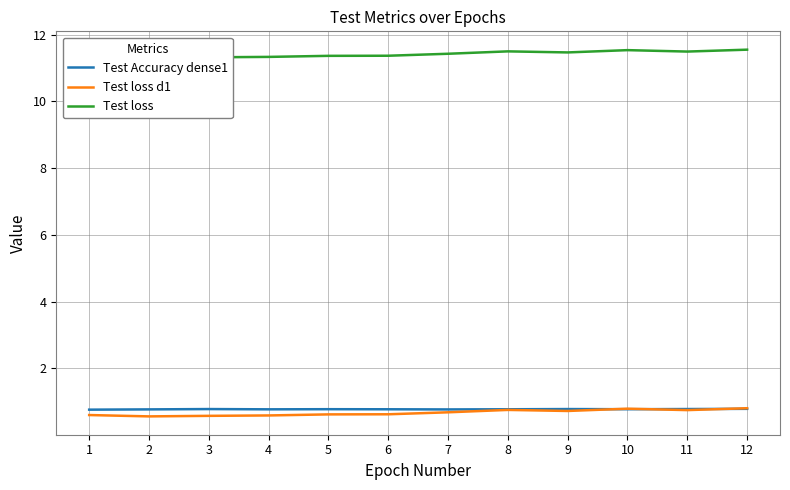

Rank the series by their maximum value, from highest to lowest.

Test loss, Test loss d1, Test Accuracy dense1